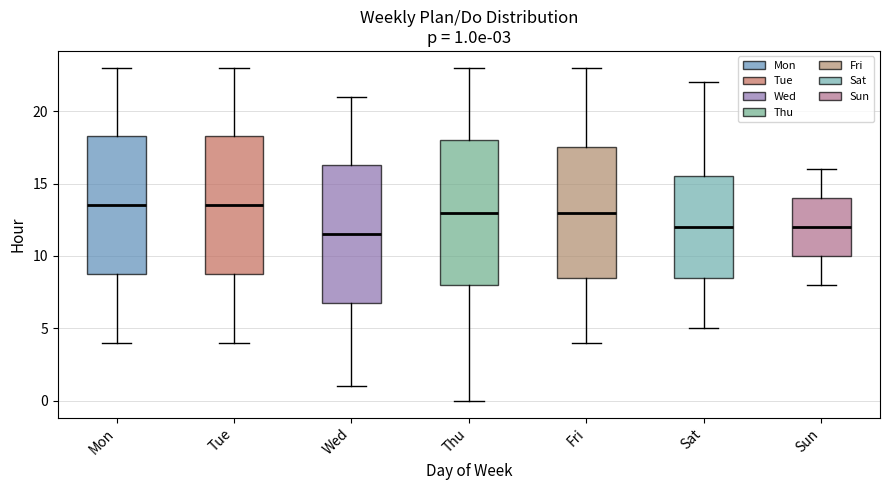

Which box is the tallest, from its lower edge to its upper edge?

Thu